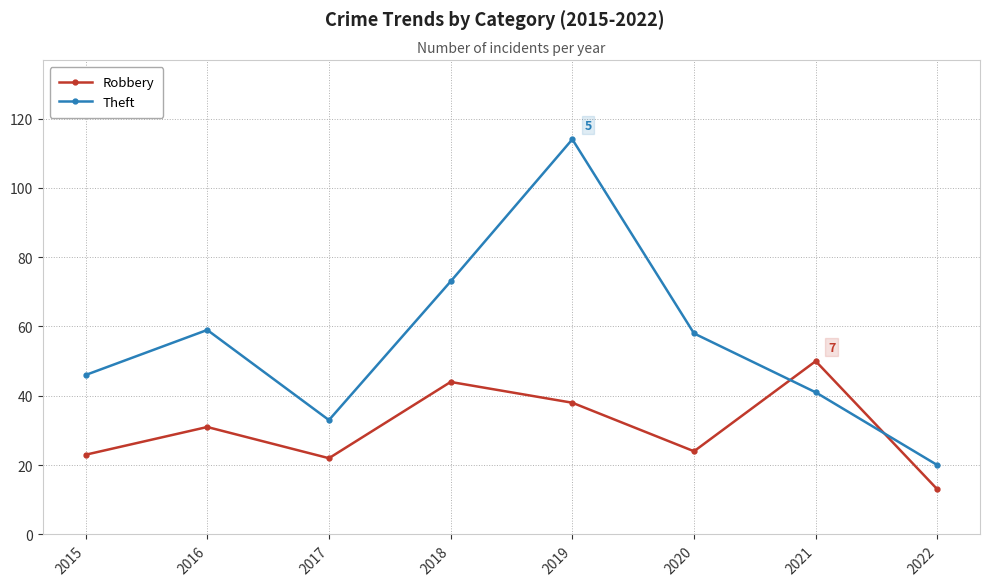

What is the lowest value of the Theft series?

20